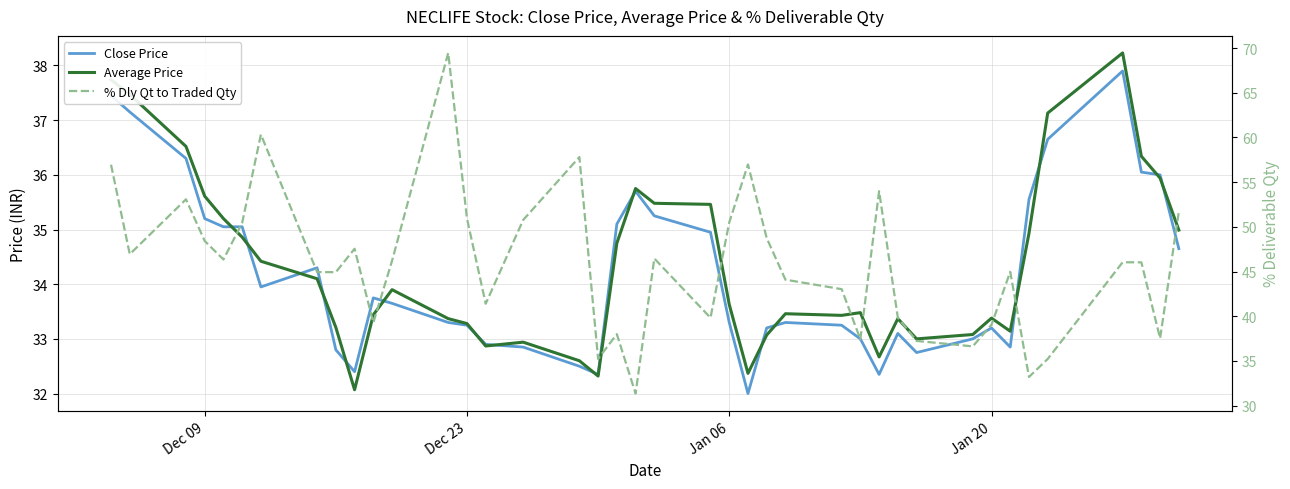

What are all the series names shown in the legend?

Close Price, Average Price, % Dly Qt to Traded Qty